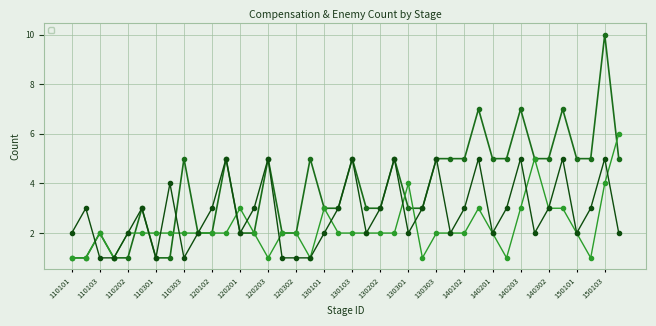

What is the minimum value shown in the chart?

1